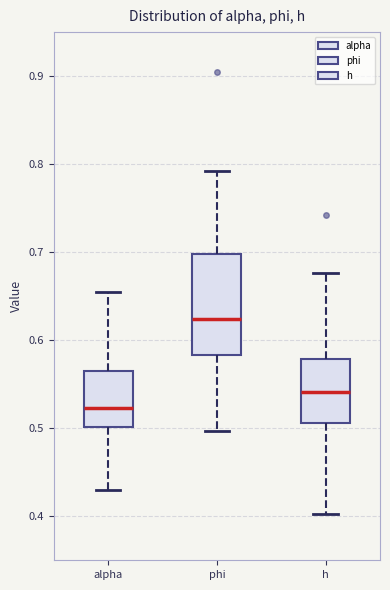

Reading left to right, transcribe this box plot: for each box, give where its median line is, the range the box spans, and where its two whiskers end, as read against the y-axis. The values are not printed on the chart, so give them approximately, as read against the axis.

alpha: median 0.52, box 0.50 to 0.57, whiskers 0.43 to 0.65
phi: median 0.62, box 0.58 to 0.70, whiskers 0.50 to 0.79
h: median 0.54, box 0.51 to 0.58, whiskers 0.40 to 0.68